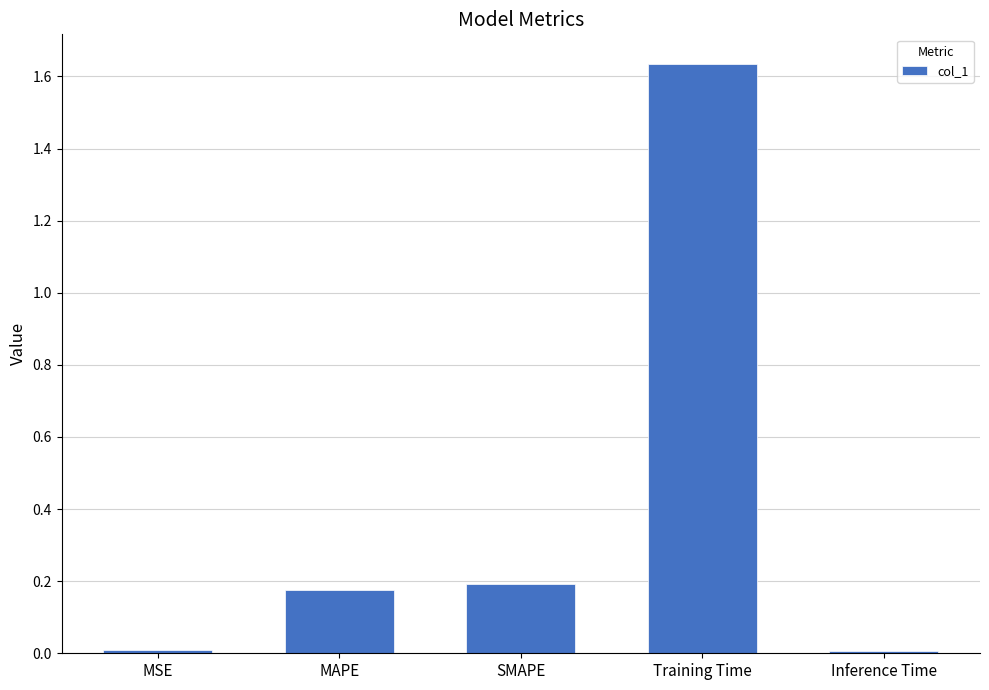

What is the label of the 1st bar from the right?

Inference Time